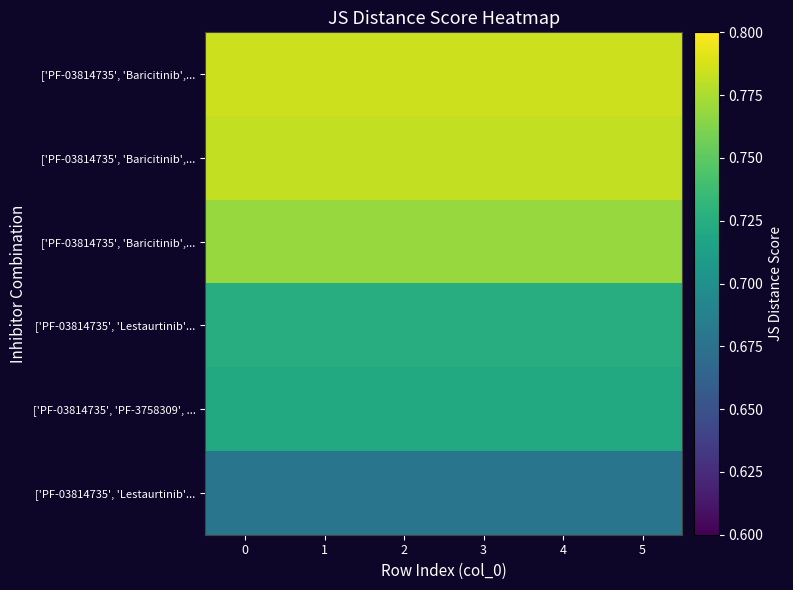

How many categories are shown in the chart?

6